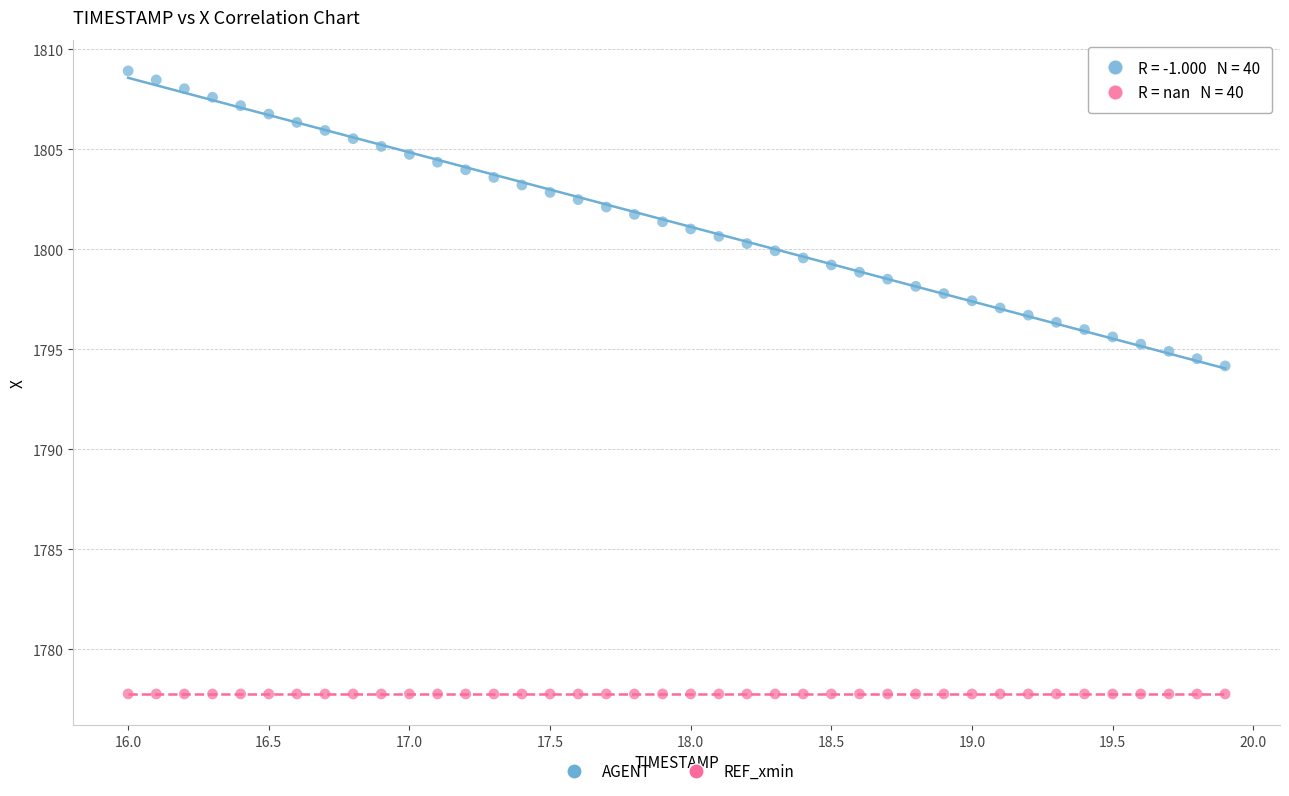

Across all series, what Y value is closest to 1793?

1794.2